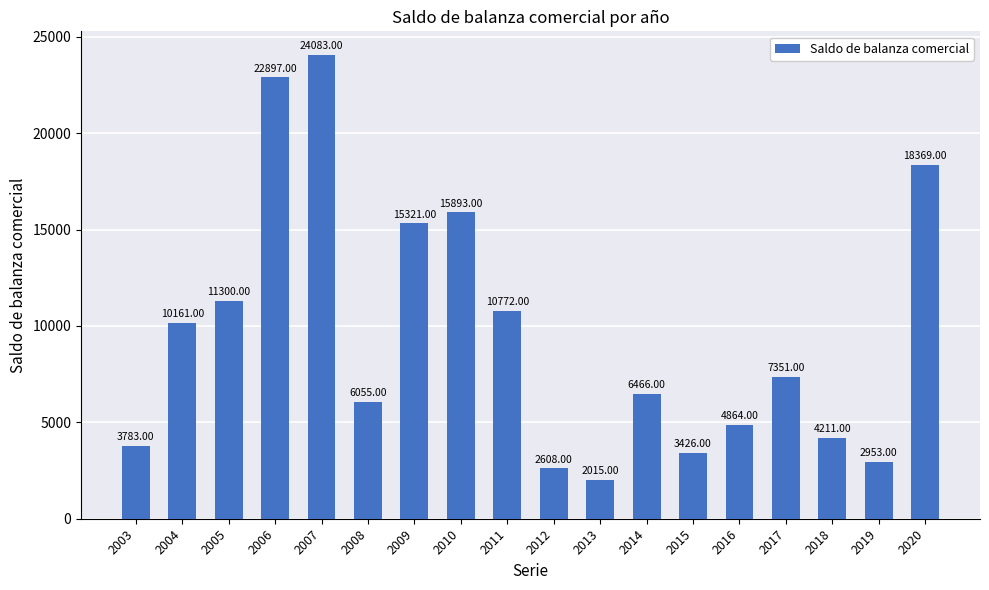

Reading left to right, list all the values displayed in this chart.

2003=3783	2004=10161	2005=11300	2006=22897	2007=24083	2008=6055	2009=15321	2010=15893	2011=10772	2012=2608	2013=2015	2014=6466	2015=3426	2016=4864	2017=7351	2018=4211	2019=2953	2020=18369